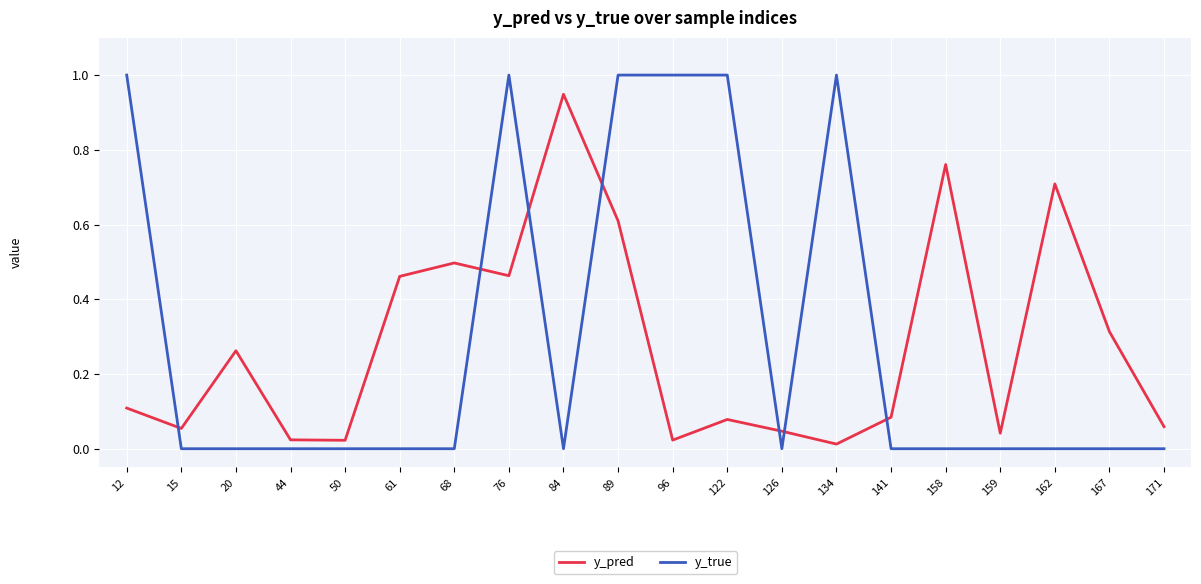

Is this an area chart (filled region under the line)?

No